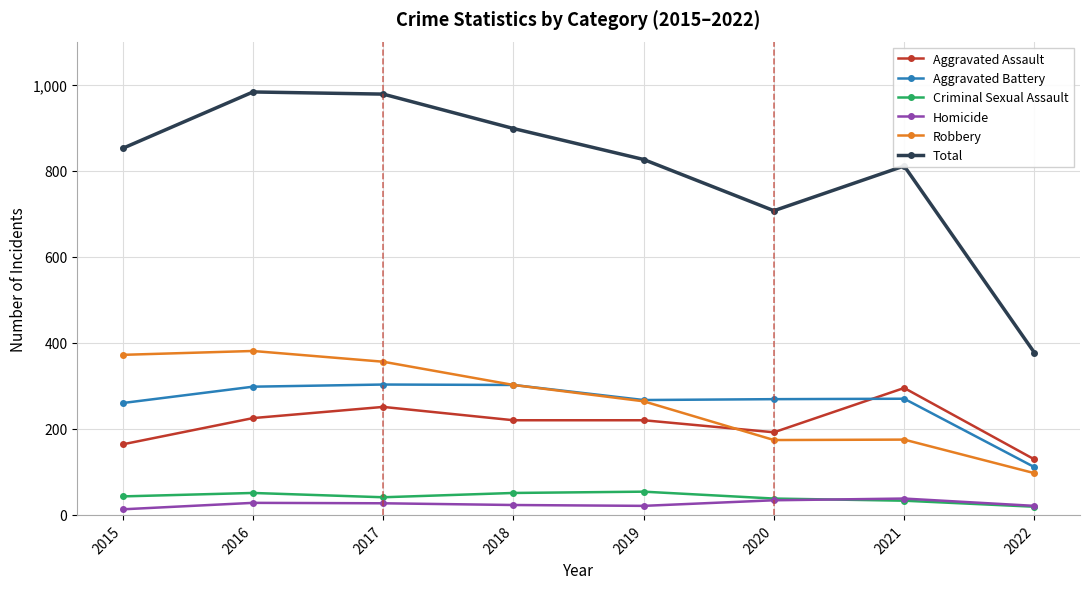

What is the value of the Total point at the 8th from the left?

377